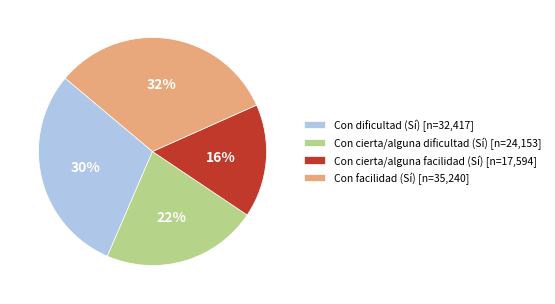

What is the largest slice in the pie chart?

Con facilidad